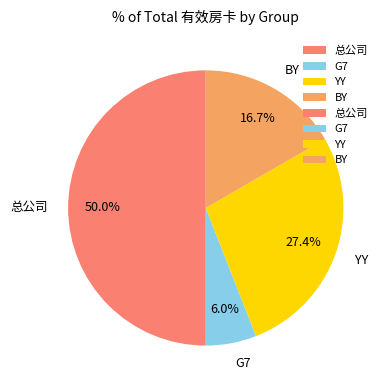

To the nearest percent, what is the combined percentage of G7 and BY?

23%